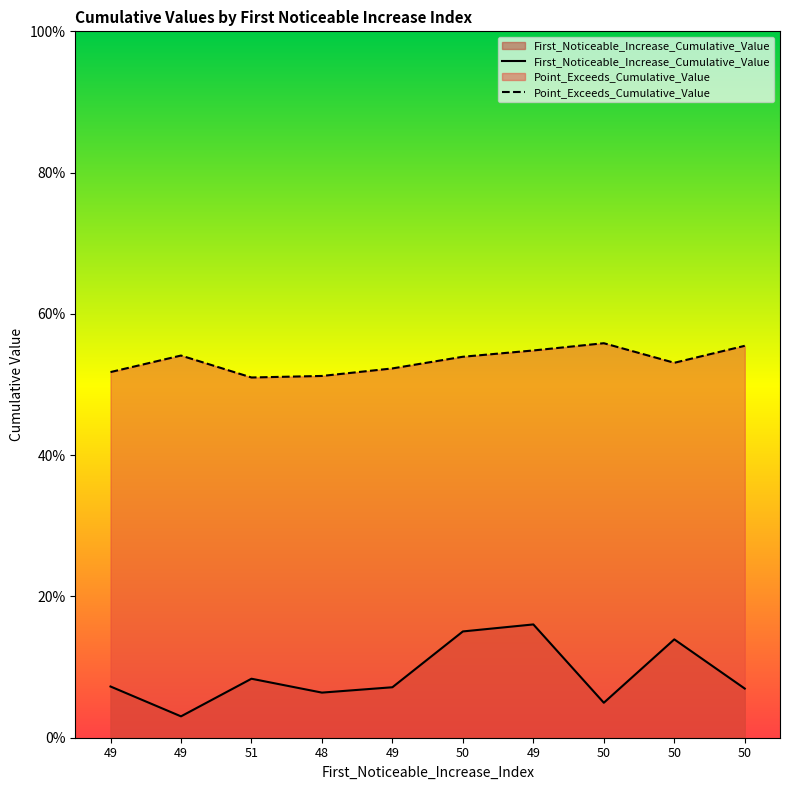

How many Point_Exceeds_Cumulative_Value values are between 0 and 1?

10